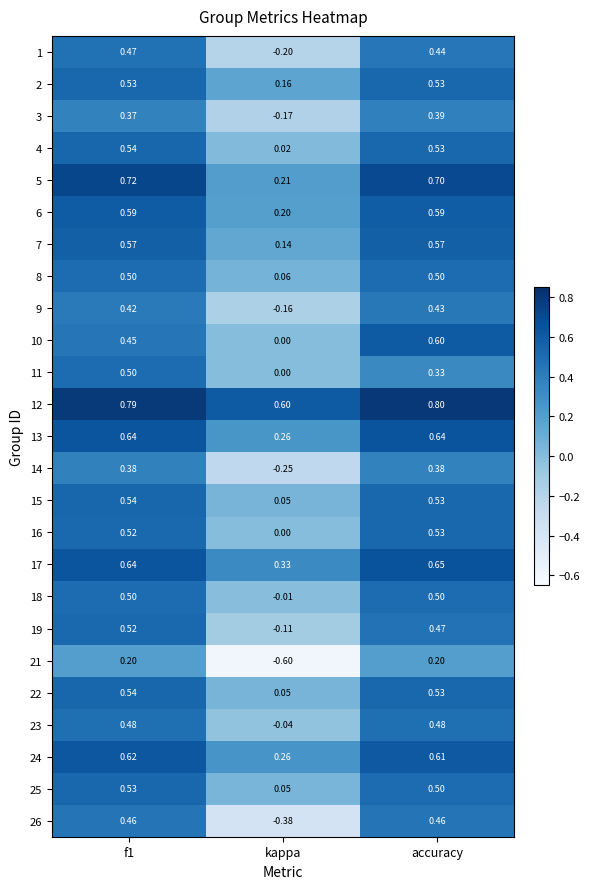

At which label does 17 reach its peak?

accuracy